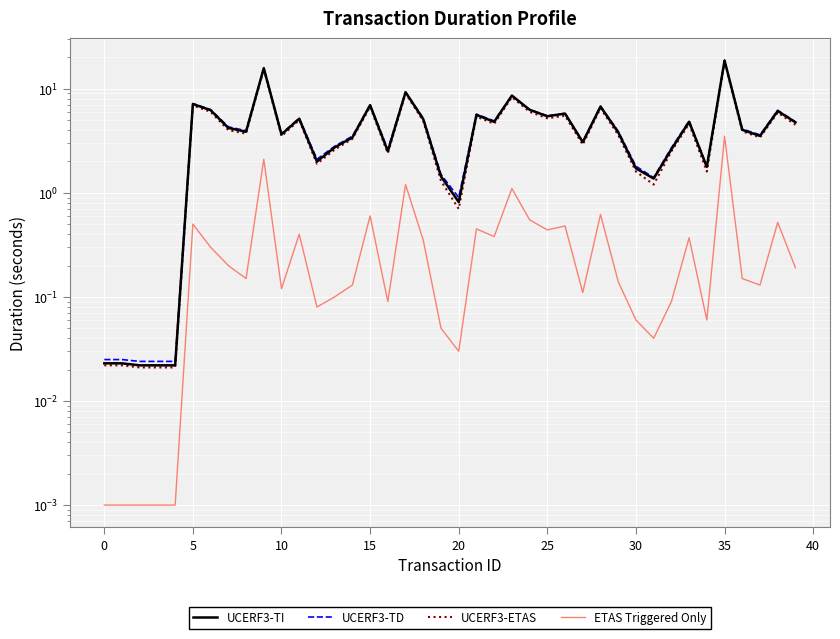

What is the average value of the UCERF3-ETAS series?

4.3